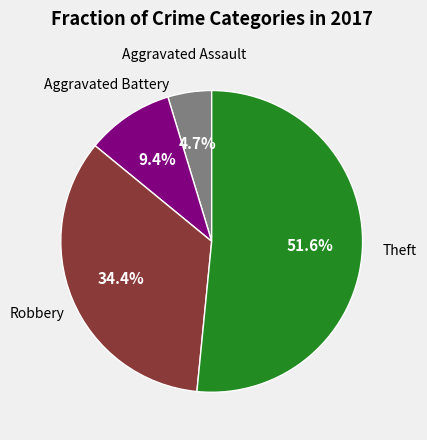

Is there a majority slice in this chart?

Yes